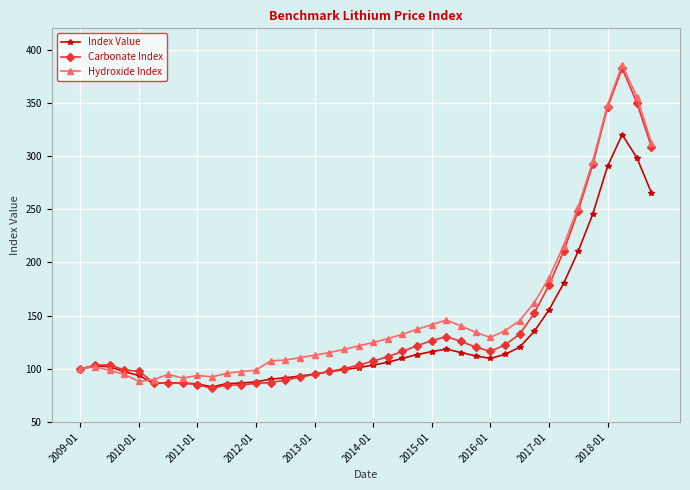

At how many categories does at least one series exceed 224?

6